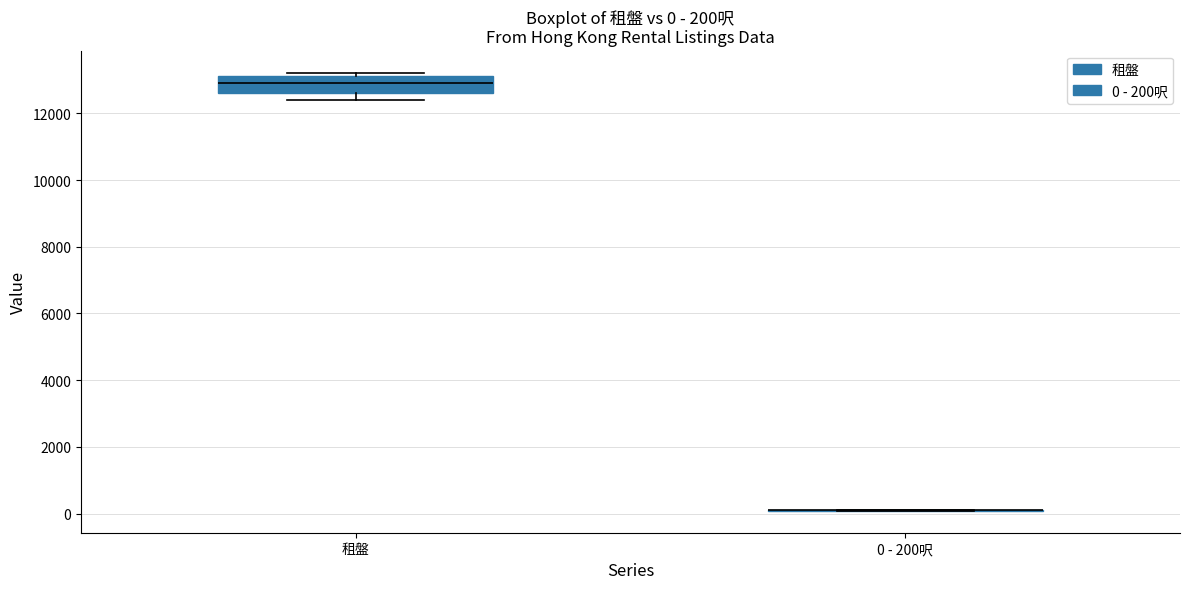

Which box is the tallest, from its lower edge to its upper edge?

租盤